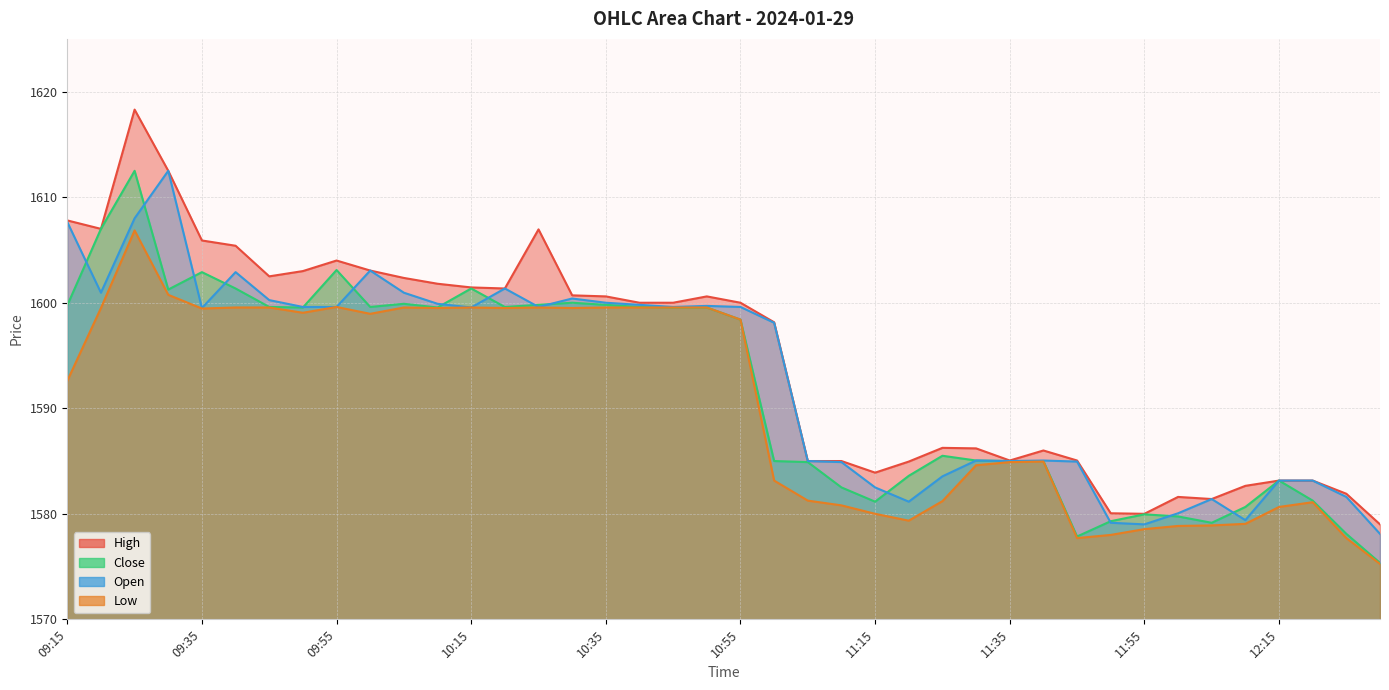

List the labels in order of High value, smallest first.

12:30, 11:55, 11:50, 12:05, 12:00, 12:25, 12:10, 12:15, 12:20, 11:15, 11:20, 11:05, 11:10, 11:35, 11:45, 11:40, 11:30, 11:25, 11:00, 10:40, 10:45, 10:55, 10:35, 10:50, 10:30, 10:20, 10:15, 10:10, 10:05, 09:45, 09:50, 10:00, 09:55, 09:40, 09:35, 10:25, 09:20, 09:15, 09:30, 09:25